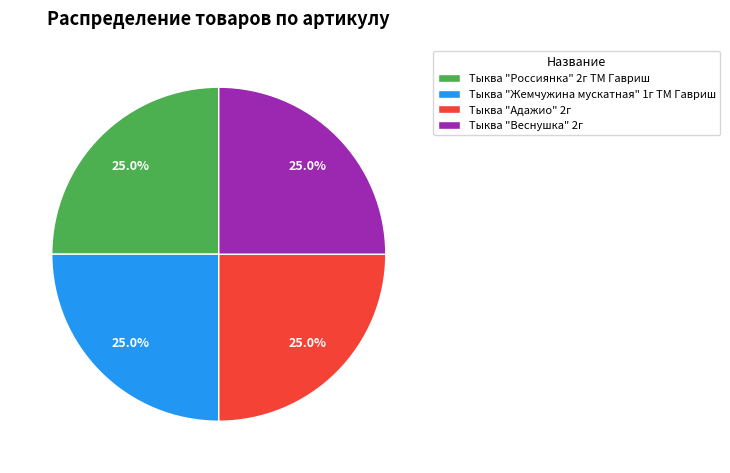

Approximately how many times larger is the value at Тыква "Адажио" 2г compared to Тыква "Веснушка" 2г?

1.0